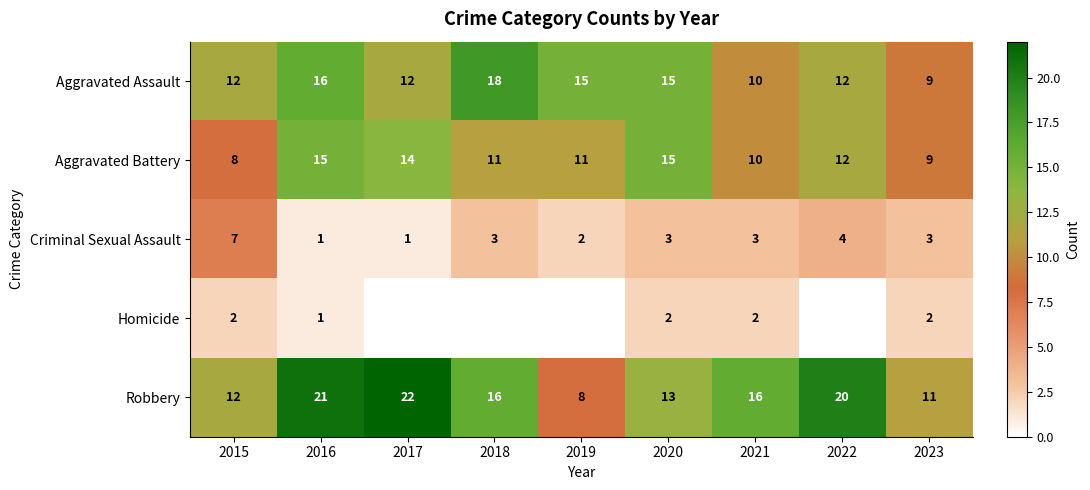

How many data points does each series have?

9